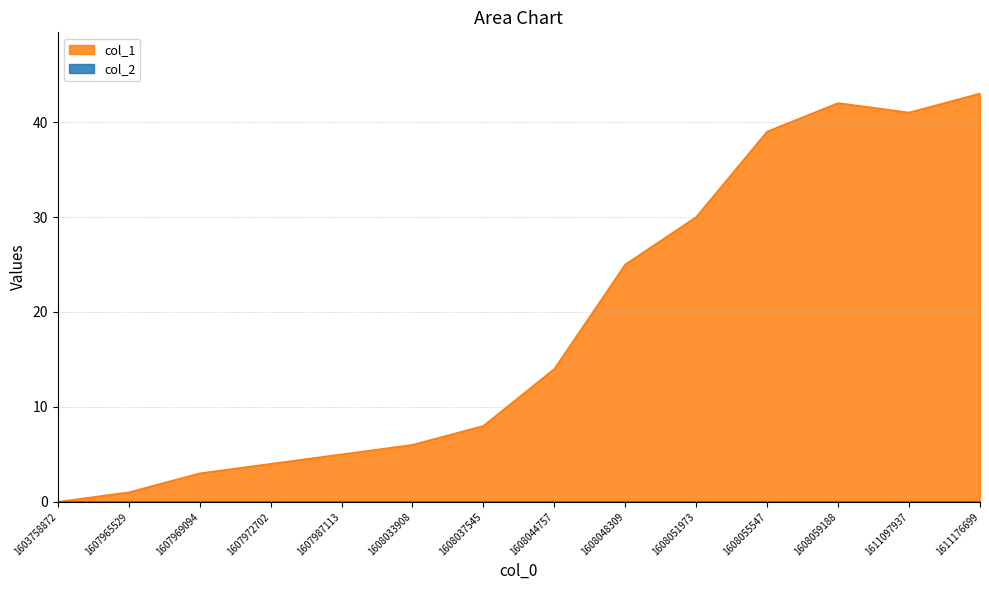

Reading left to right, extract all data points from this chart.

0	1	3	4	5	6	8	14	25	30	39	42	41	43